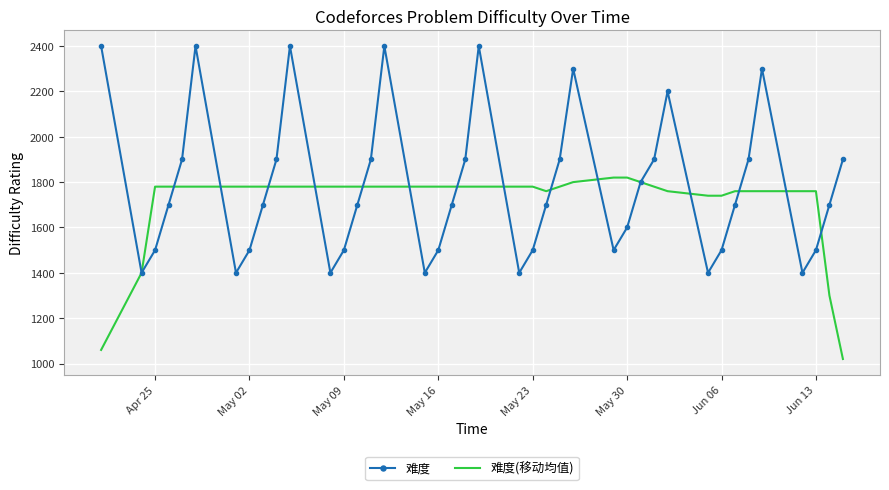

List the series in order of their peak value, lowest first.

难度(移动均值), 难度